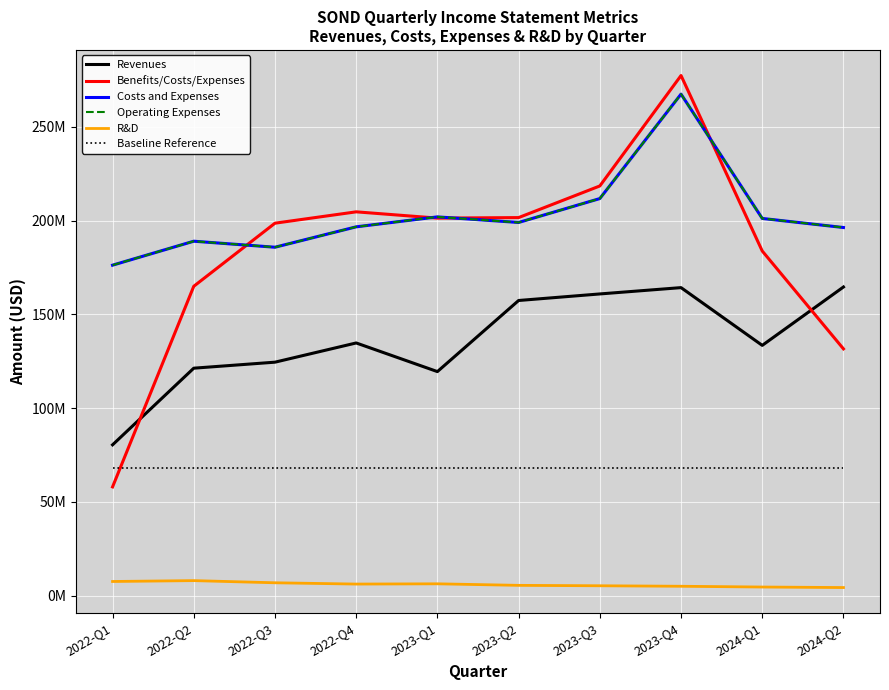

Rank the categories by Baseline Reference value from lowest to highest.

2022-Q1, 2022-Q2, 2022-Q3, 2022-Q4, 2023-Q1, 2023-Q2, 2023-Q3, 2023-Q4, 2024-Q1, 2024-Q2